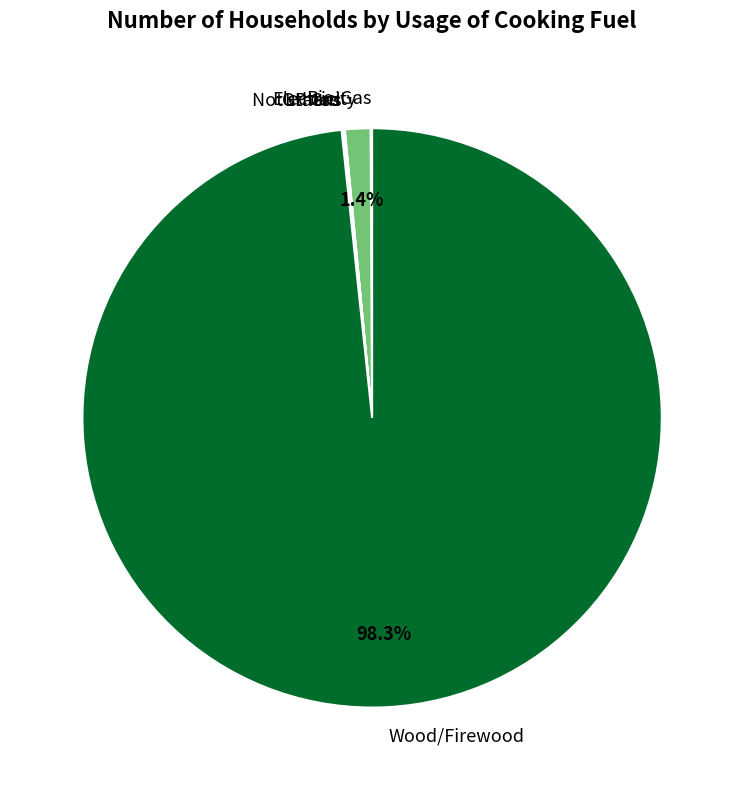

To the nearest percent, what is the difference between the largest and smallest slice percentages?

98%